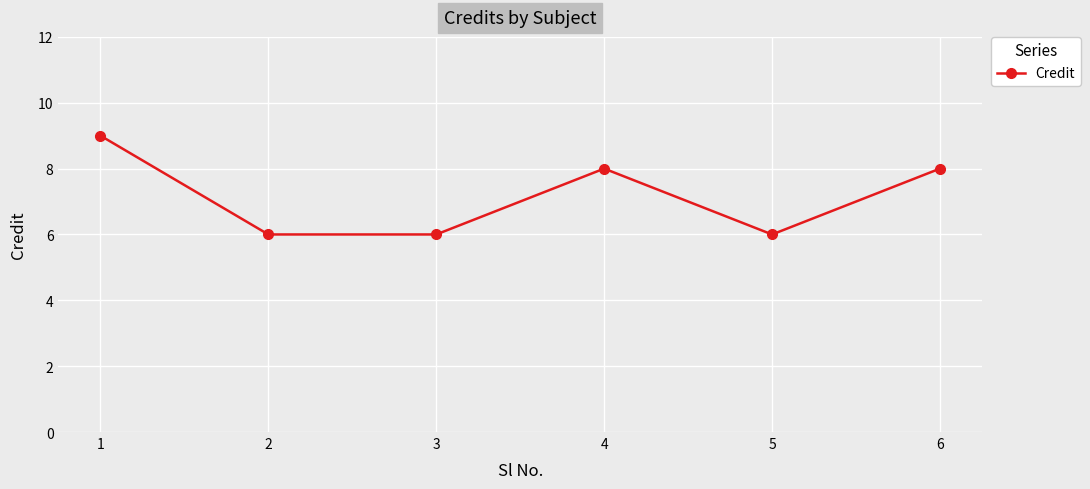

What is the change in value from 2 to 4?

+2